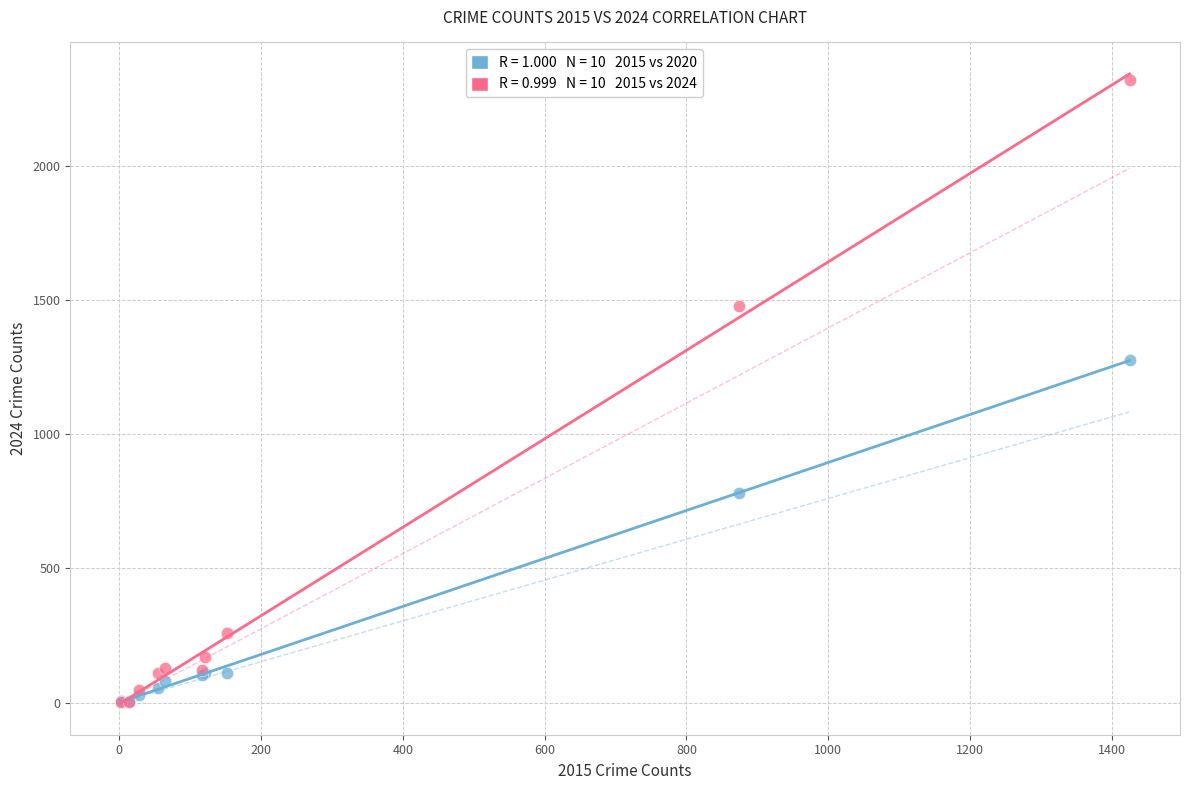

Across all series, what Y value is closest to 1161?

1278